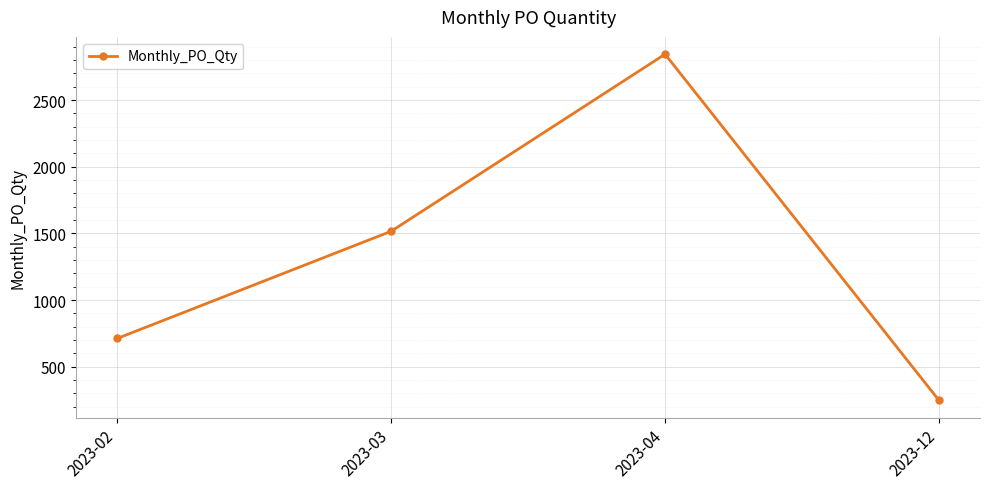

How many values are between 712 and 2844?

3